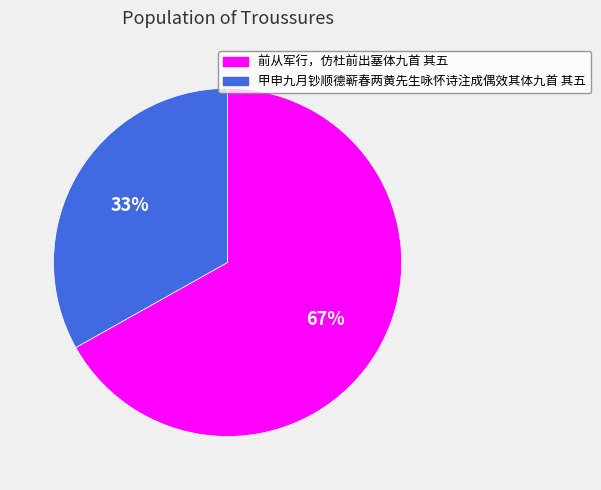

Rank the categories by value from highest to lowest.

前从军行，仿杜前出塞体九首 其五, 甲申九月钞顺德蕲春两黄先生咏怀诗注成偶效其体九首 其五